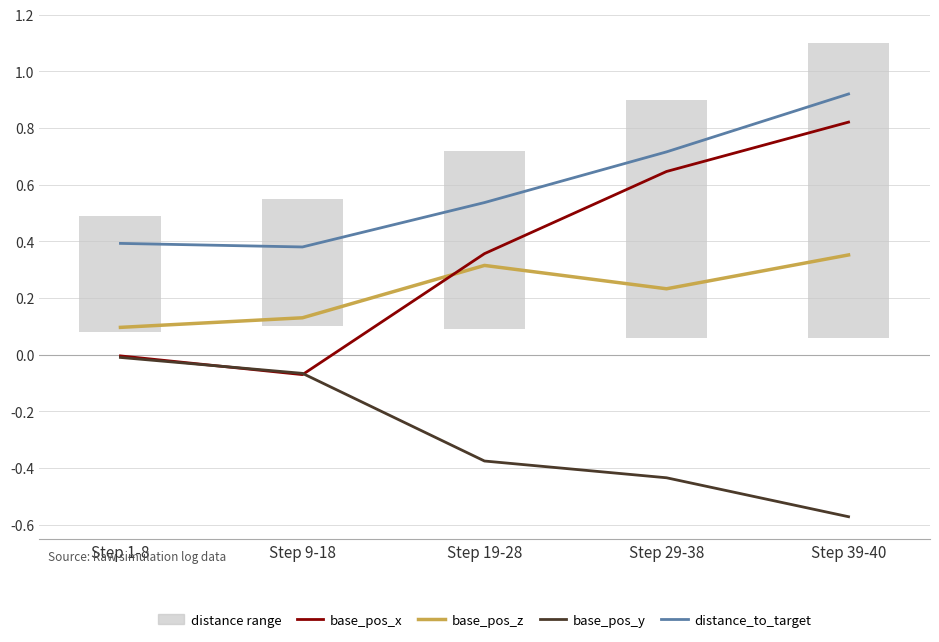

At which category is the sum across all series the highest?

Step 39-40